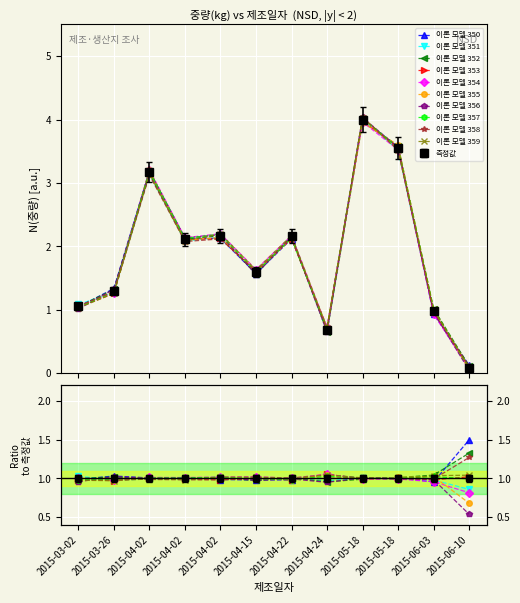

What is the difference between the maximum and minimum values?

3.9